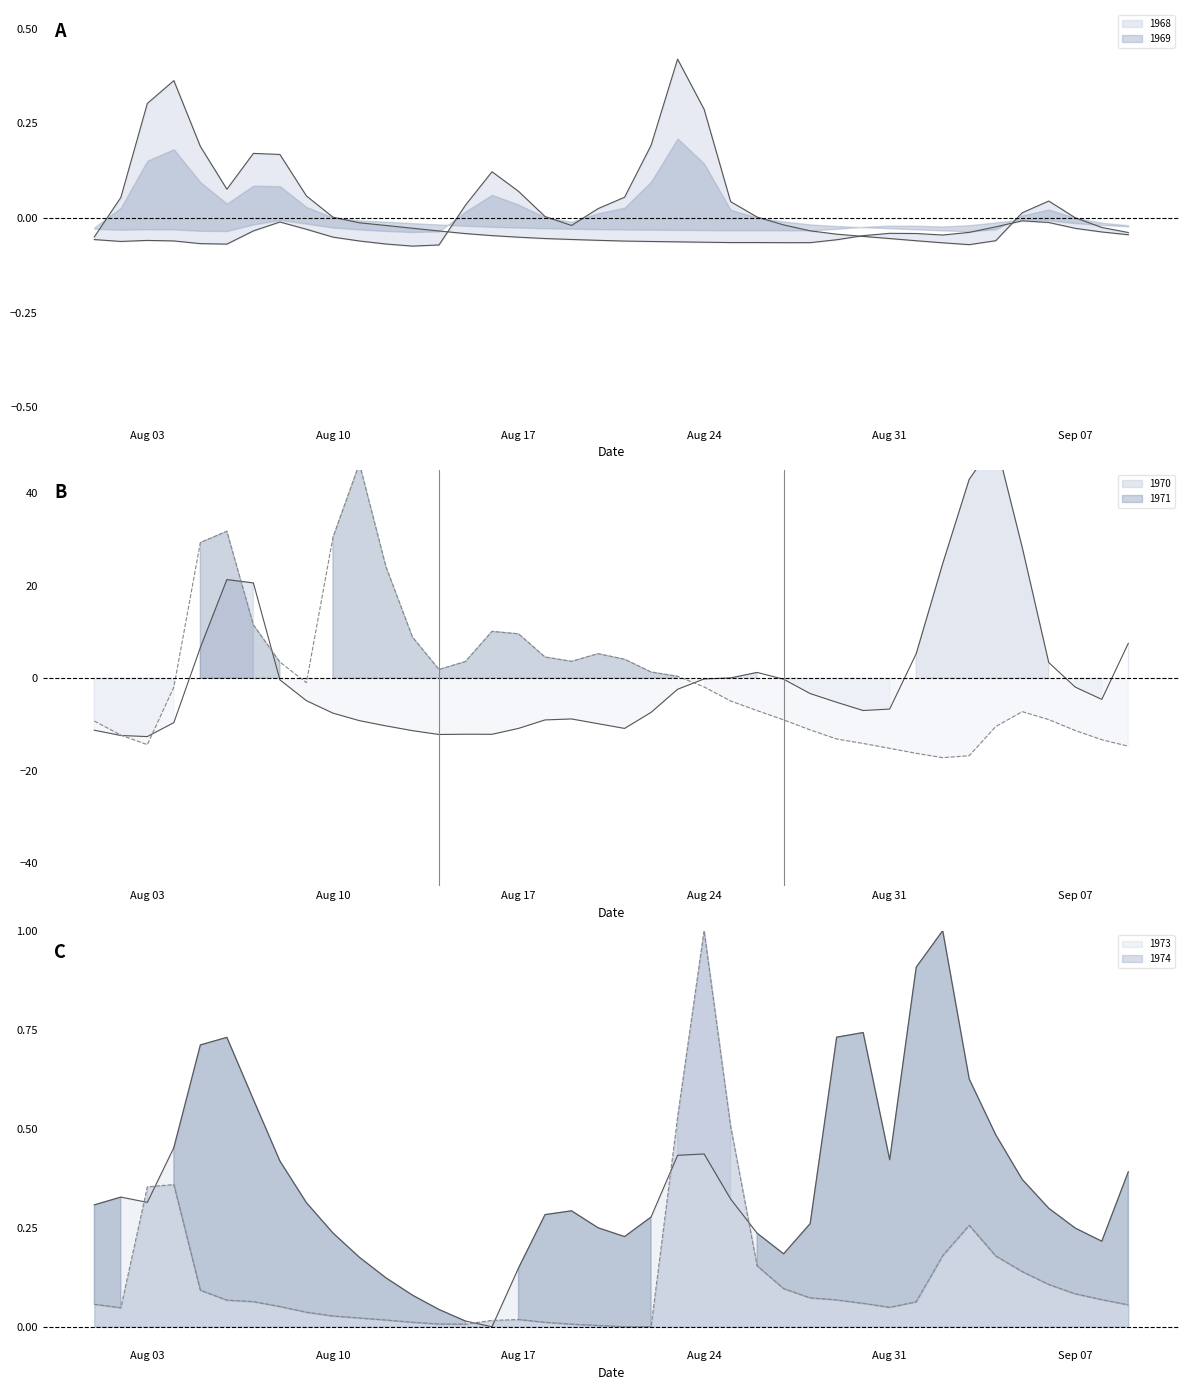

What are all the series names shown in the legend?

1968, 1969, 1970, 1971, 1973, 1974